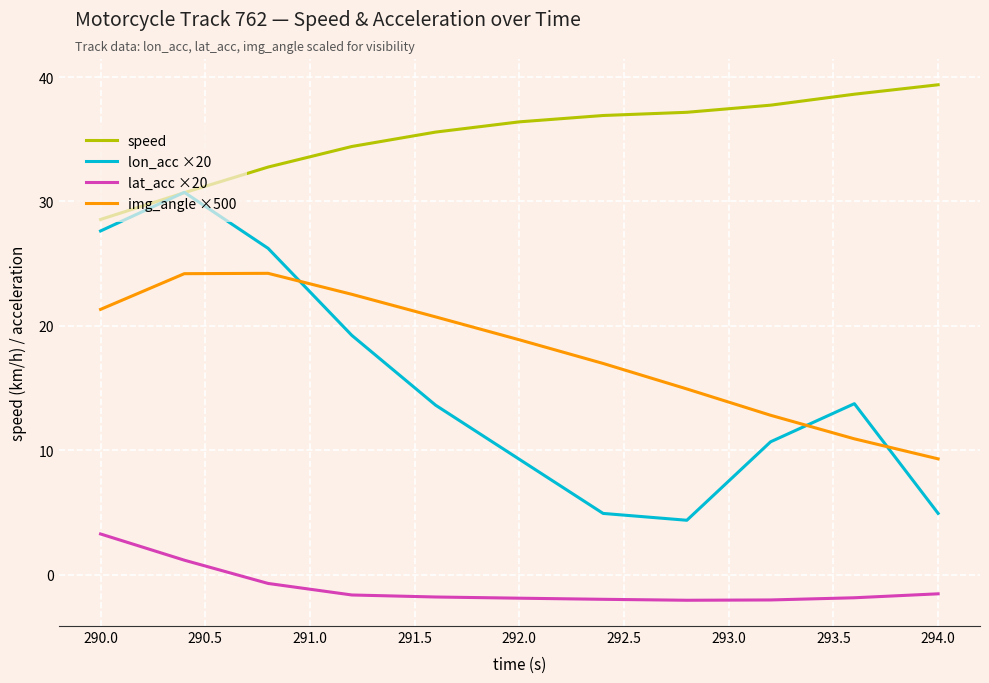

What is the minimum value for lat_acc ×20?

-2.1